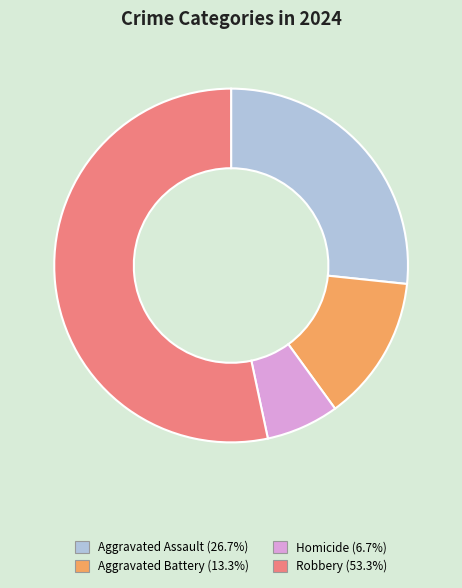

Does any single category account for the majority?

Yes